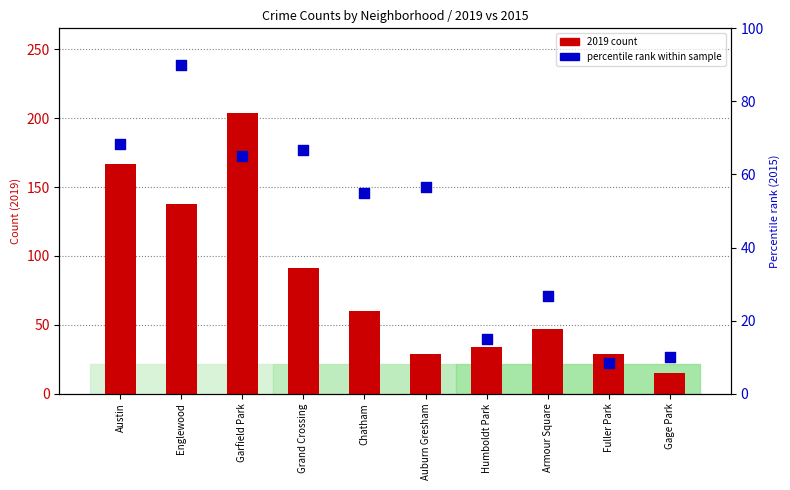

Is the value of 2019 count at Auburn Gresham greater than the value of percentile rank within sample at Armour Square?

Yes